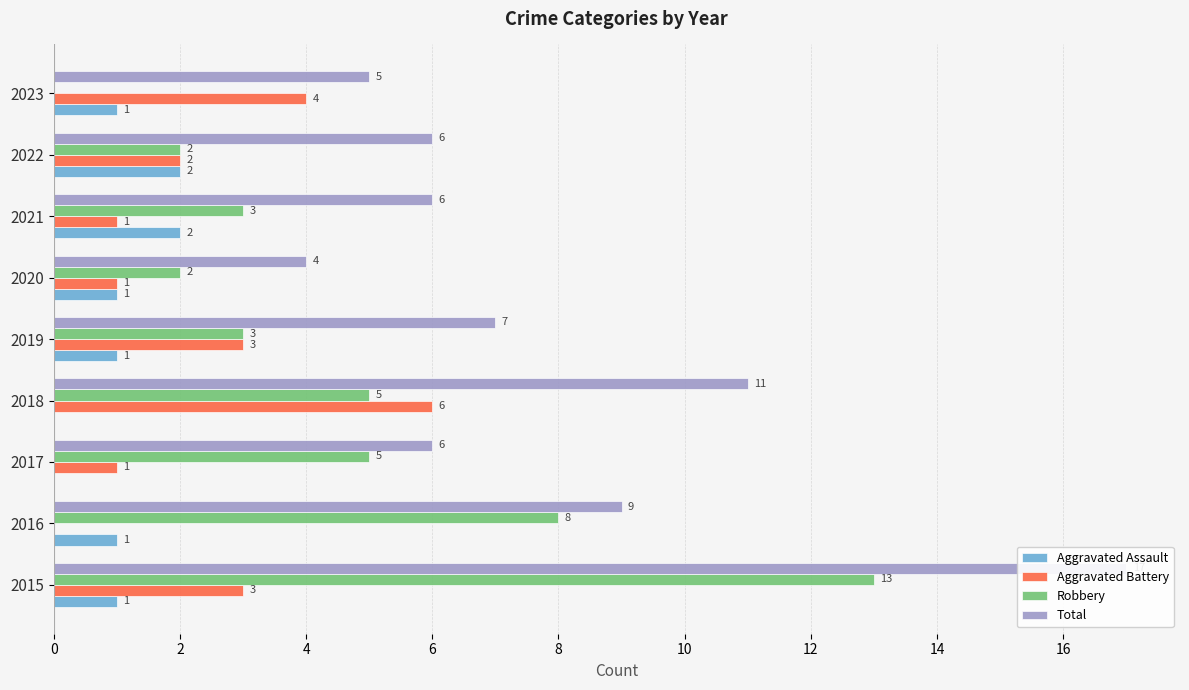

What is the spread (max minus min) of values at 2015?

16